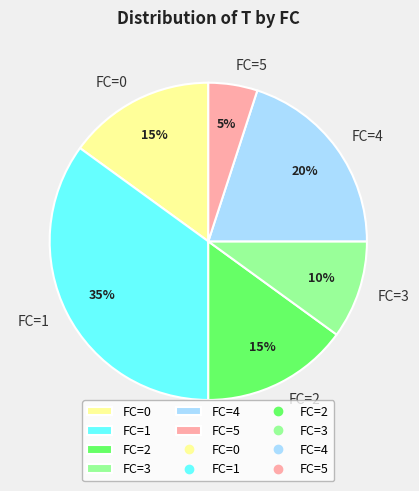

Count the number of slices in the pie.

6